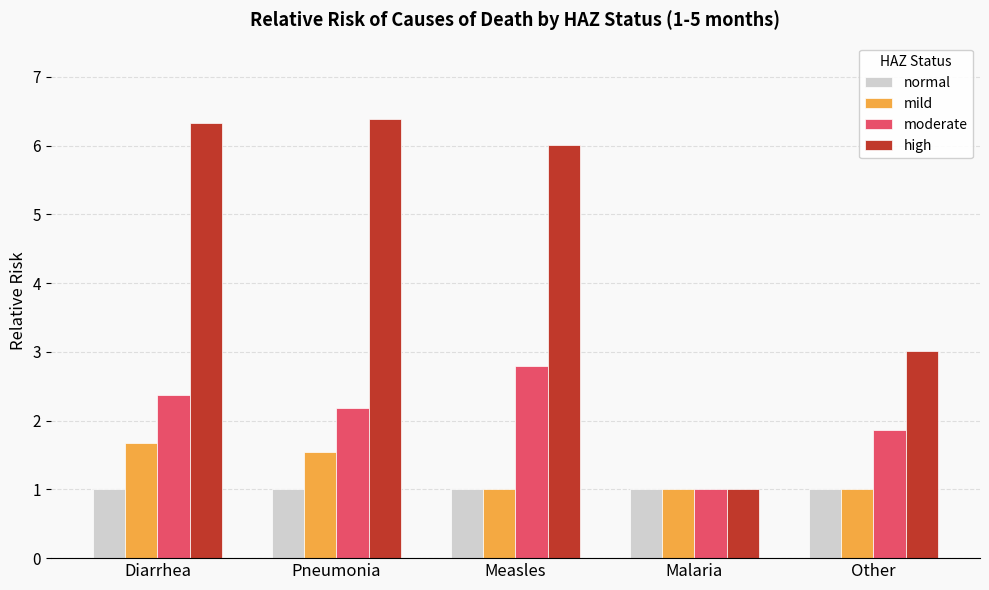

What is the minimum value for high?

1.0